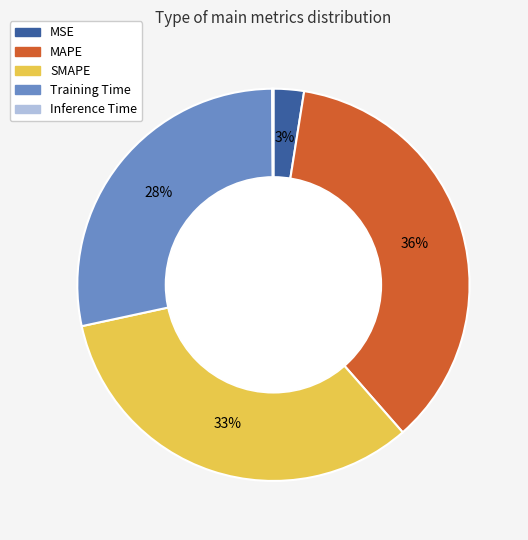

To the nearest percent, what portion does MAPE represent?

36%